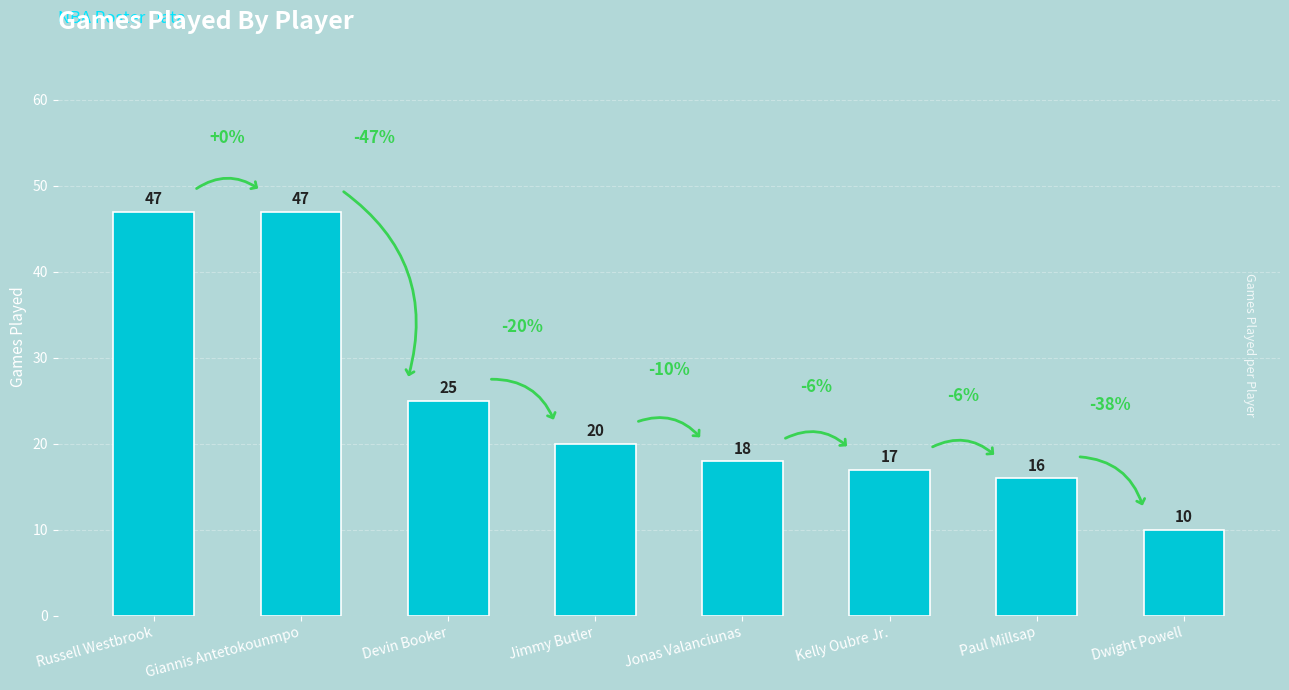

What is the difference between the values at Kelly Oubre Jr. and Giannis Antetokounmpo?

30